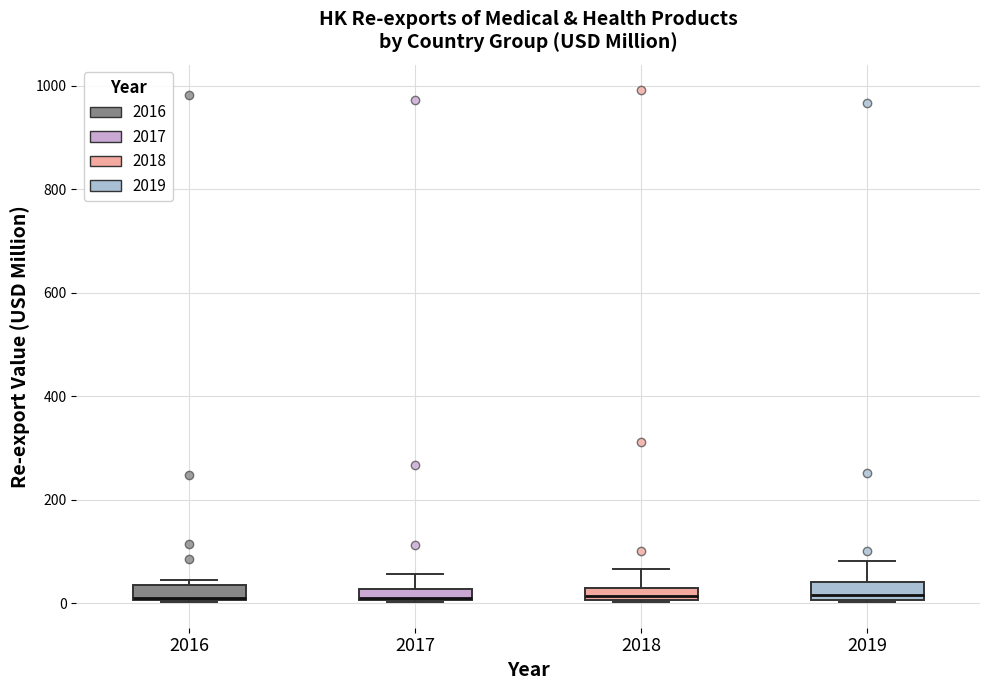

Where is the upper edge of the box at x = 2019 on the y-axis? The values are not printed on the chart, so give them approximately, as read against the axis.

40